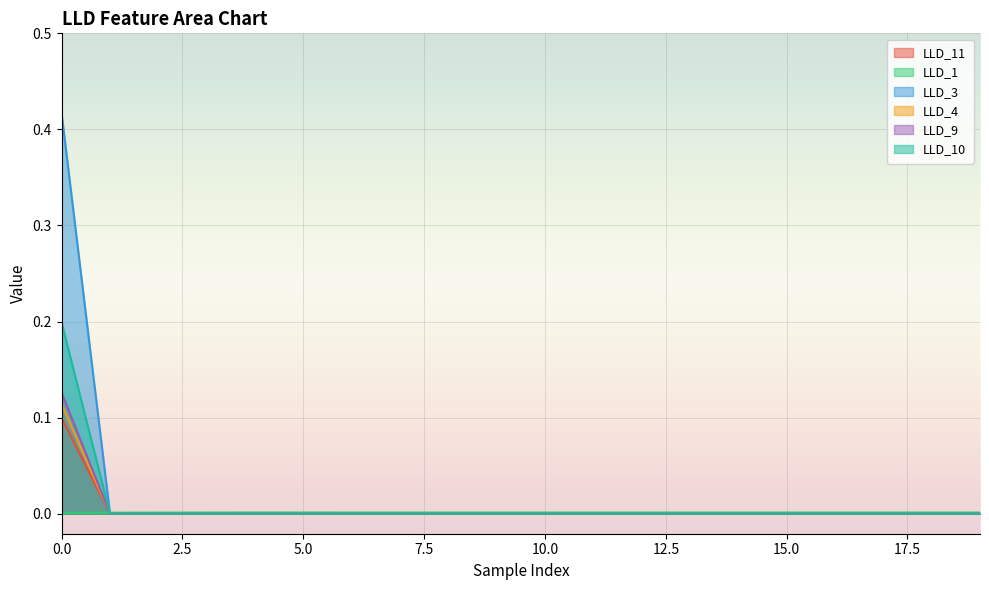

How many lines are shown in the chart?

6